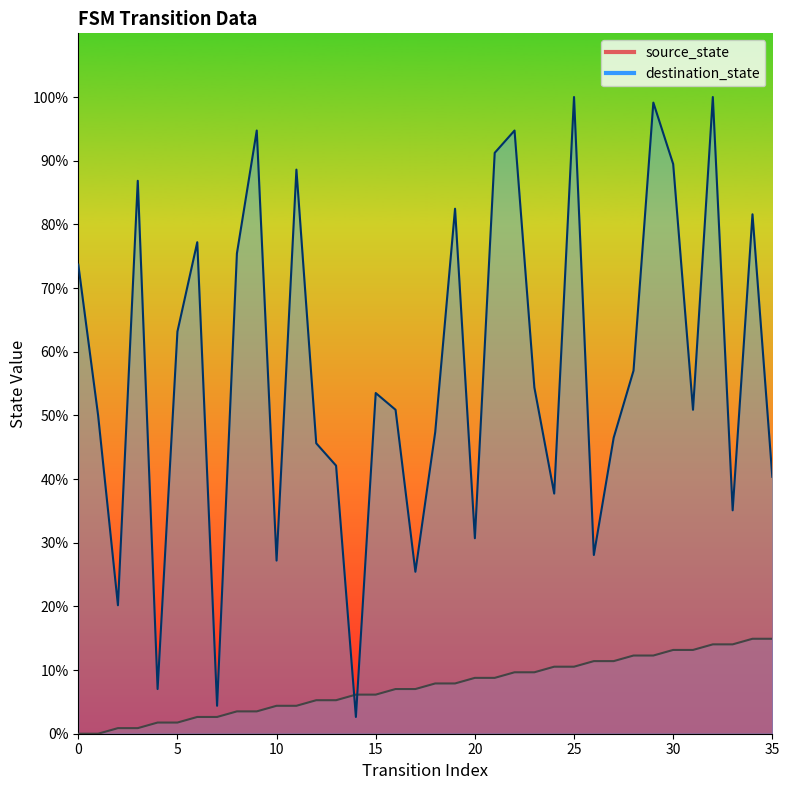

Rank the categories by destination_state value from lowest to highest.

14, 7, 4, 2, 17, 10, 26, 20, 33, 24, 35, 13, 12, 27, 18, 1, 16, 31, 15, 23, 28, 5, 0, 8, 6, 34, 19, 3, 11, 30, 21, 9, 22, 29, 25, 32